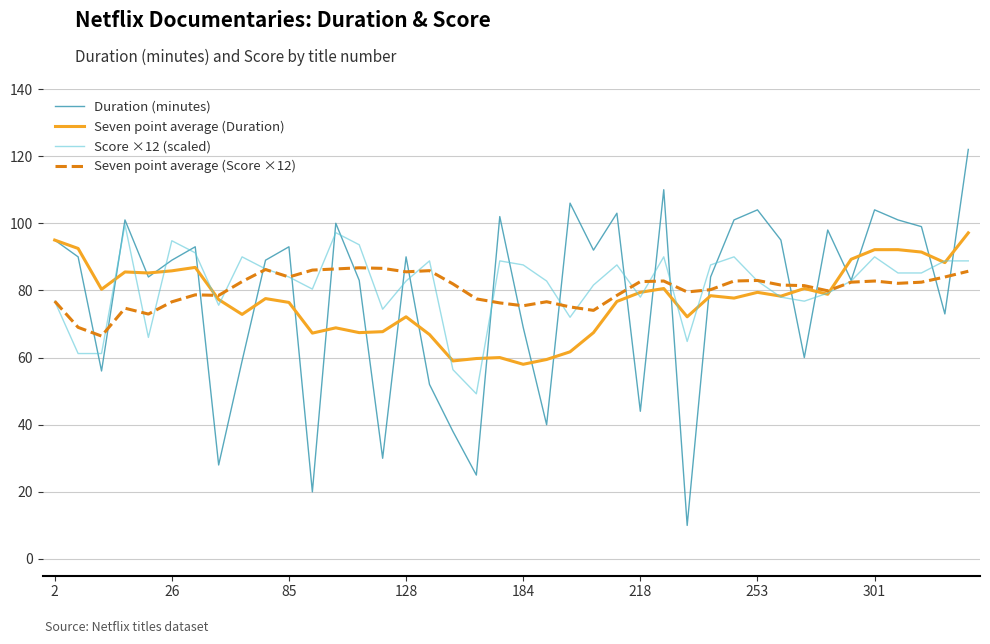

Which series has the largest range (max minus min)?

Duration (minutes)